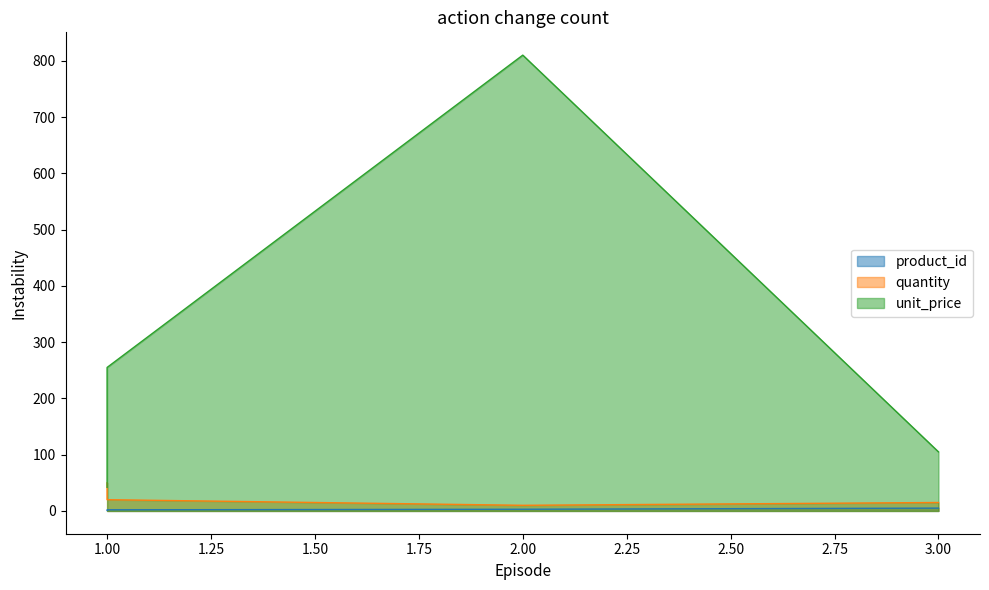

What are all the series names shown in the legend?

product_id, quantity, unit_price